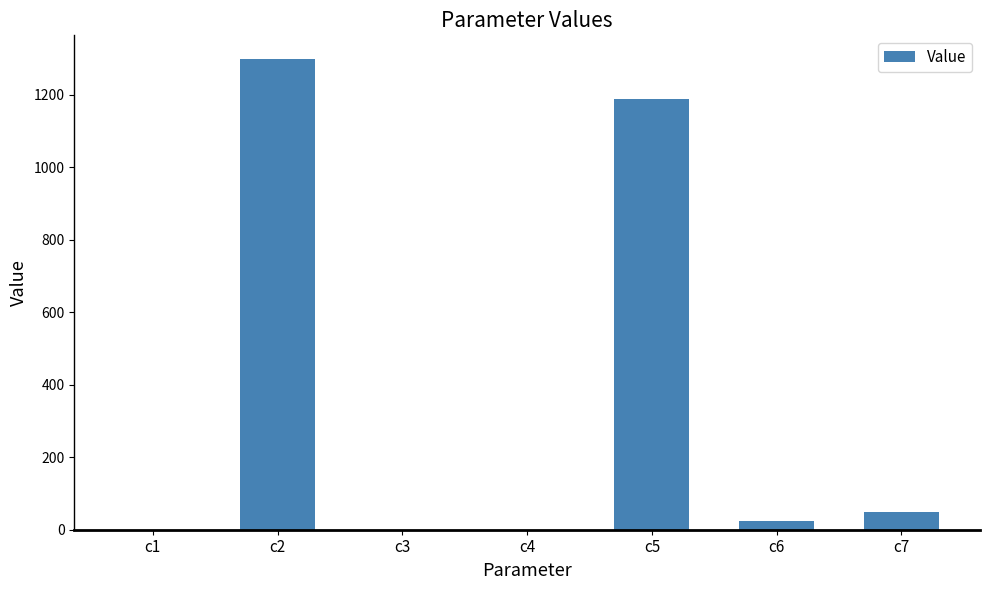

Does the chart contain stacked bars?

No